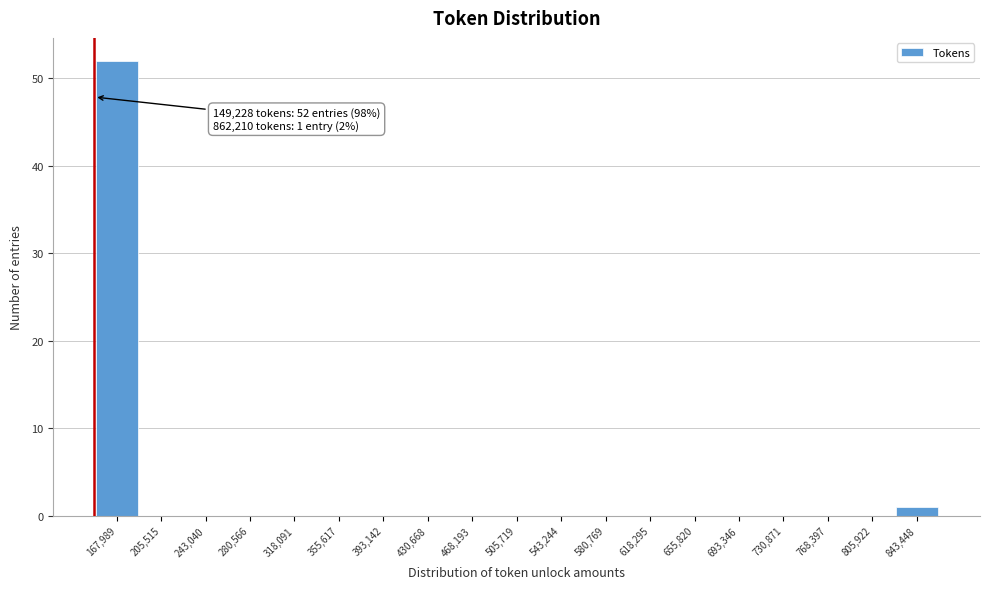

Over which range of the x-axis is the bar tallest?

150000 to 185000